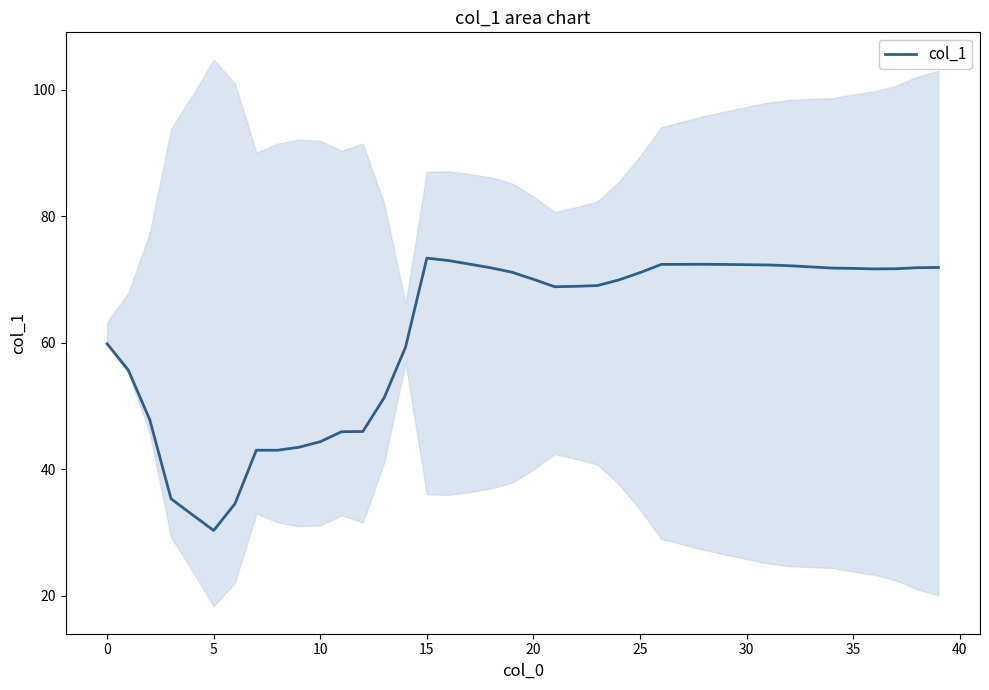

How many lines are shown in the chart?

1